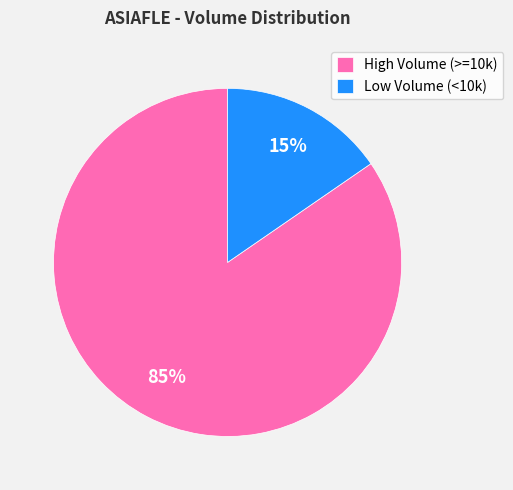

What is the largest slice in the pie chart?

High Volume (>=10k)